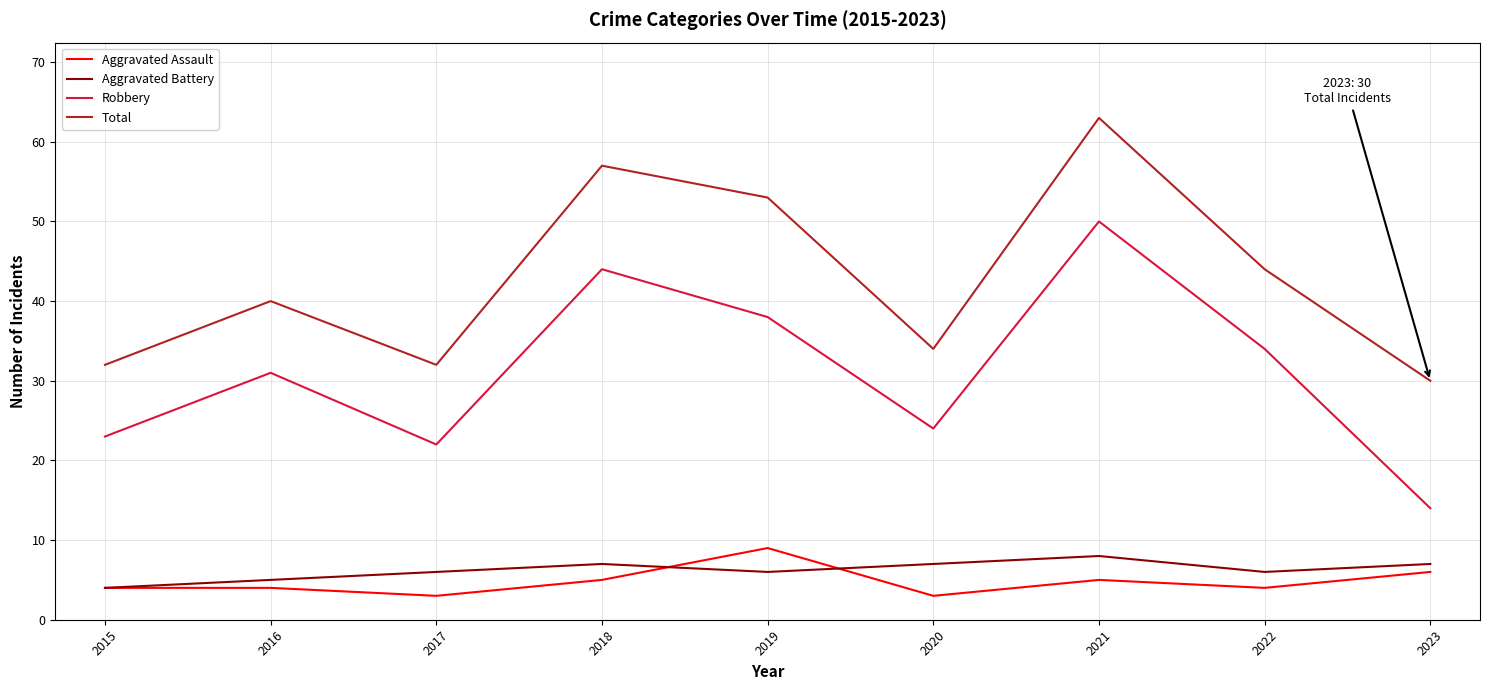

True or false: Total and Aggravated Battery cross at least once.

False